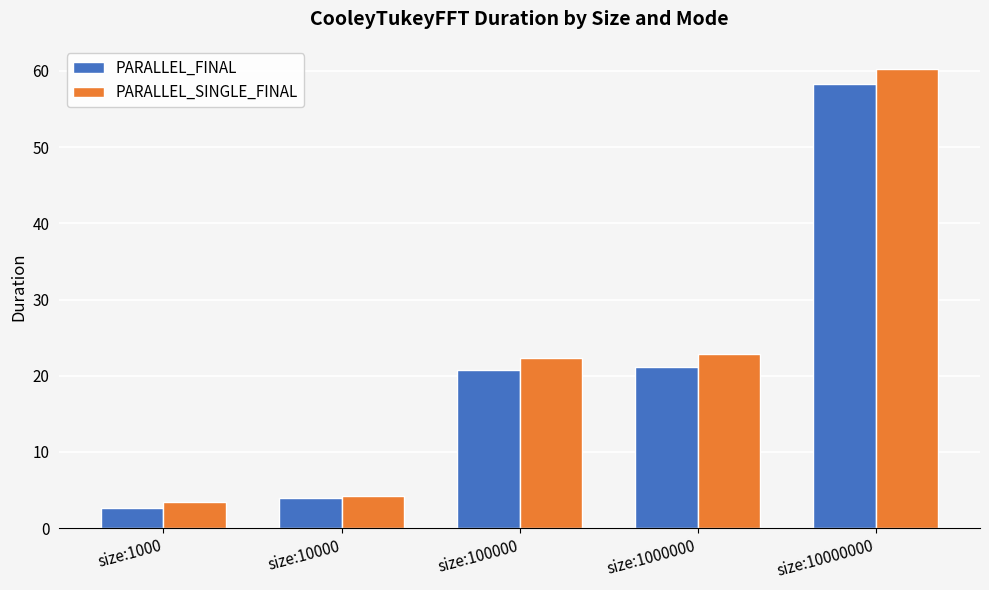

What is the average value of the PARALLEL_SINGLE_FINAL series?

22.6